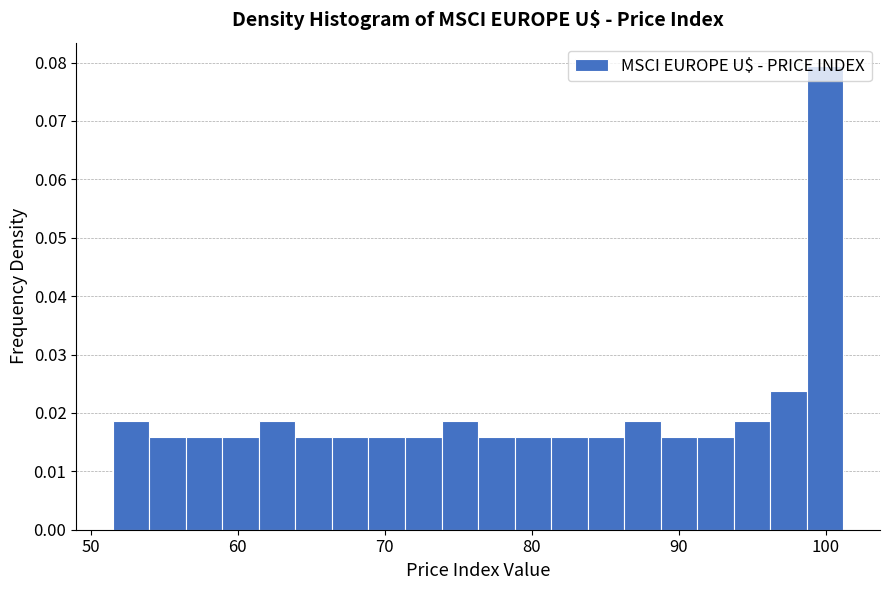

Read against the x-axis, roughly where is the centre of the tallest bar?

100